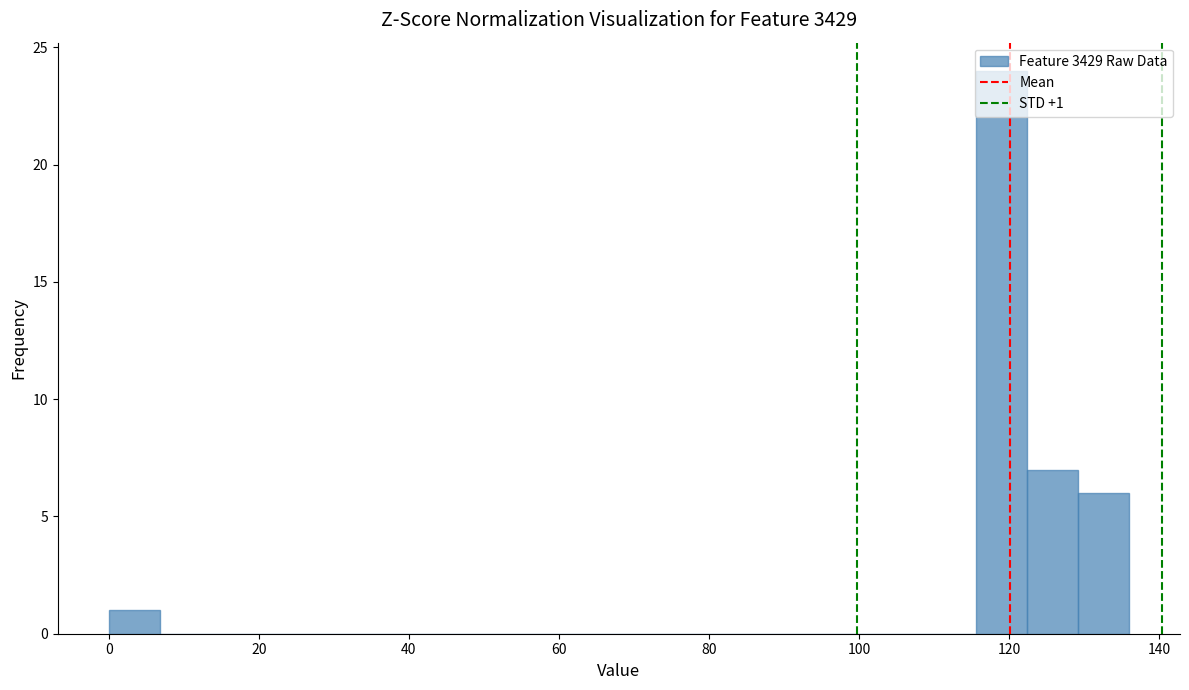

Around what value on the x-axis is the tallest bar? Give the approximate position of its centre, as read against the axis.

120